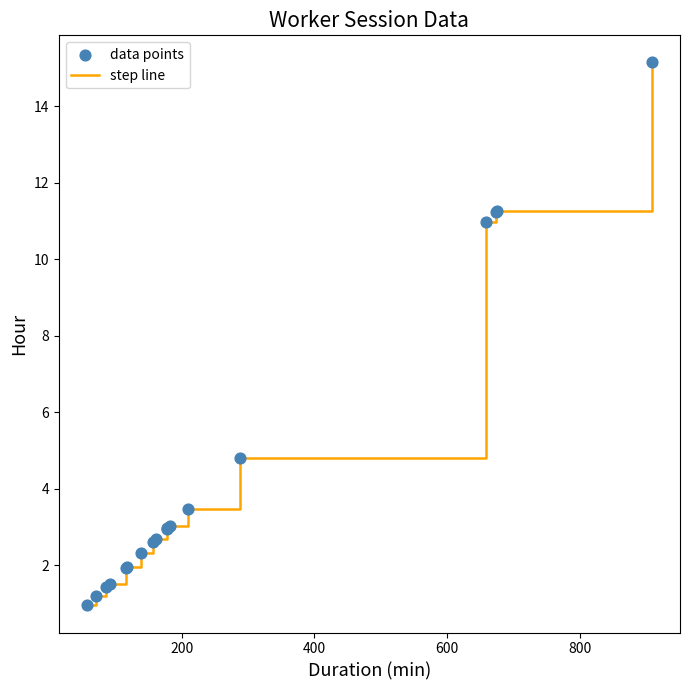

What is the difference between the maximum and minimum values?

14.2